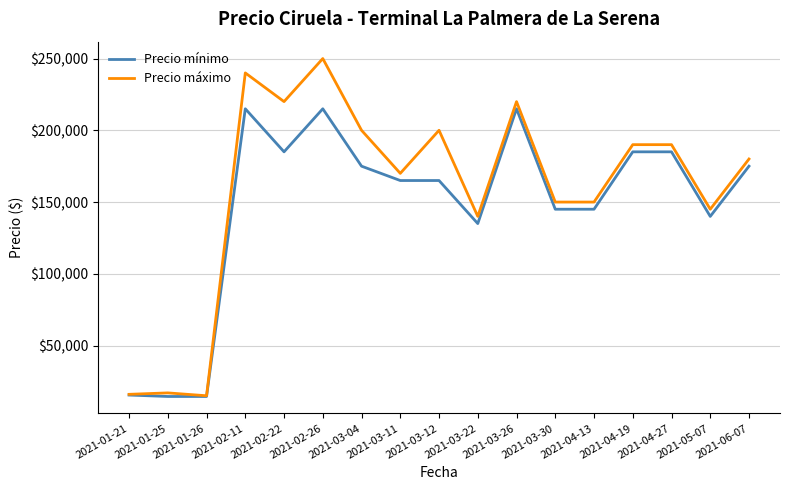

What is the lowest value of the Precio mínimo series?

14500